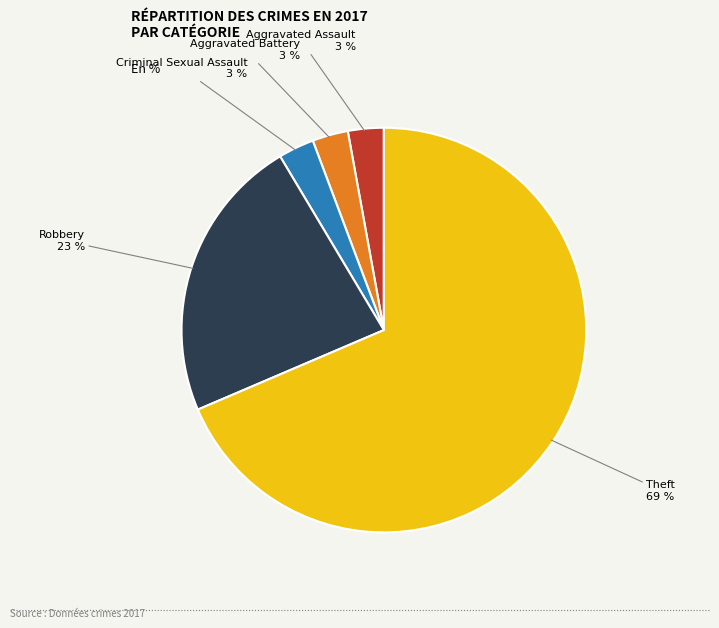

Is it true that Robbery is 35% of the pie?

False